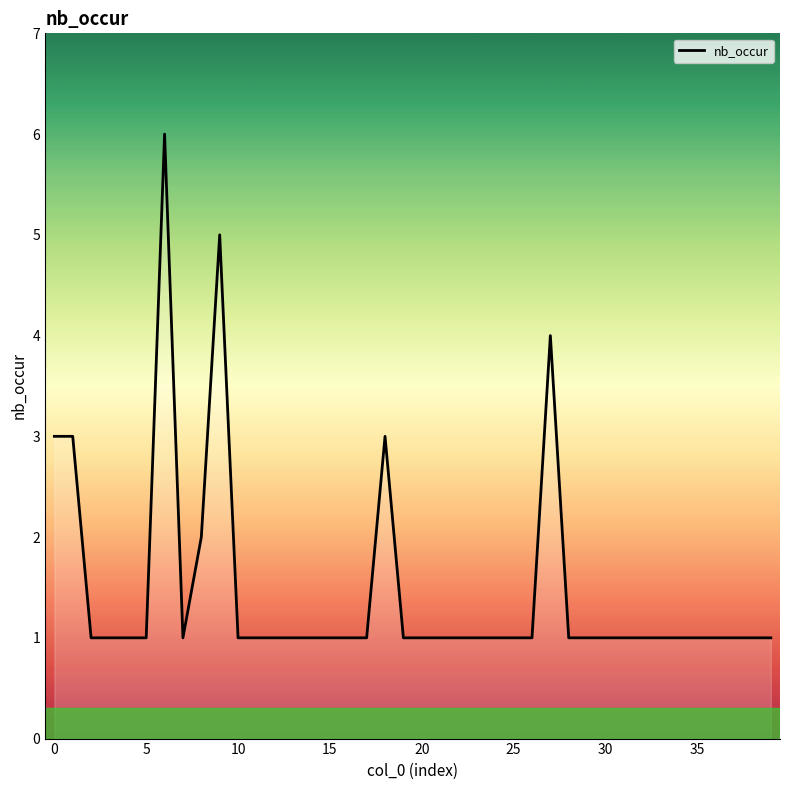

What is the maximum value shown in the chart?

6